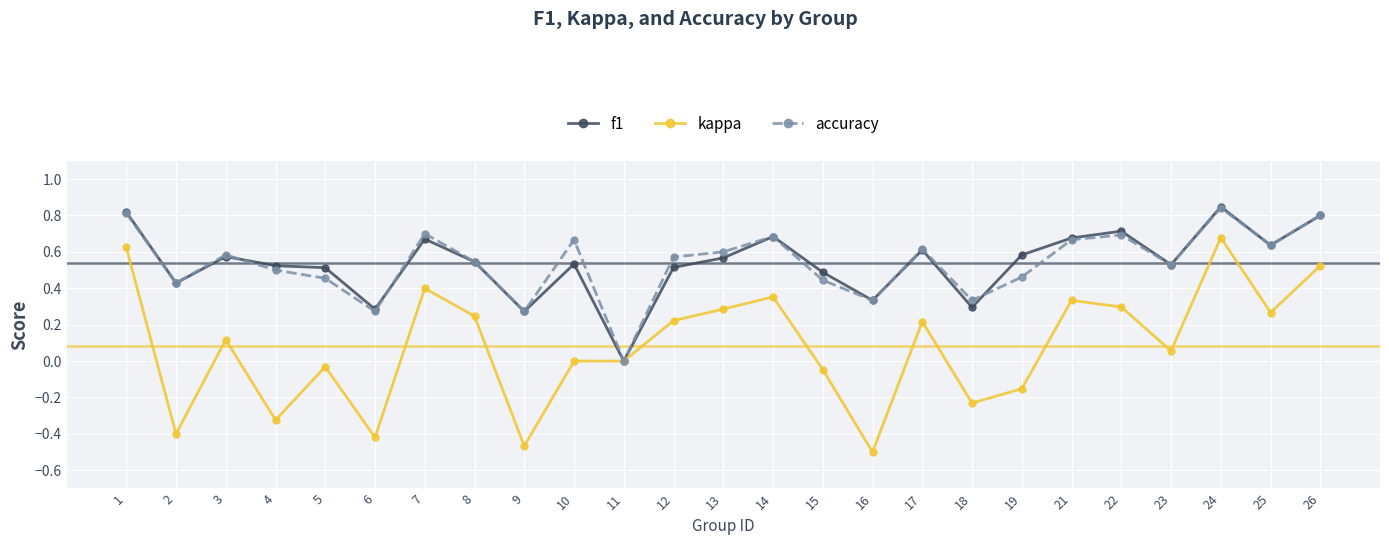

Count the accuracy values in the range 0 to 1.

25